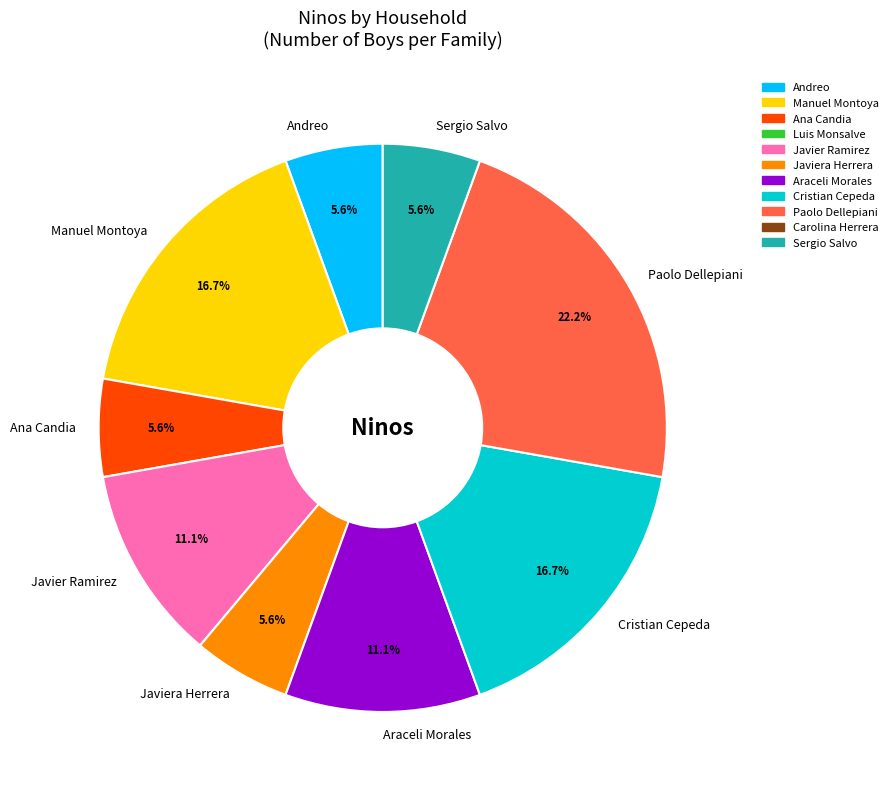

To the nearest percent, what is the average slice percentage?

11%